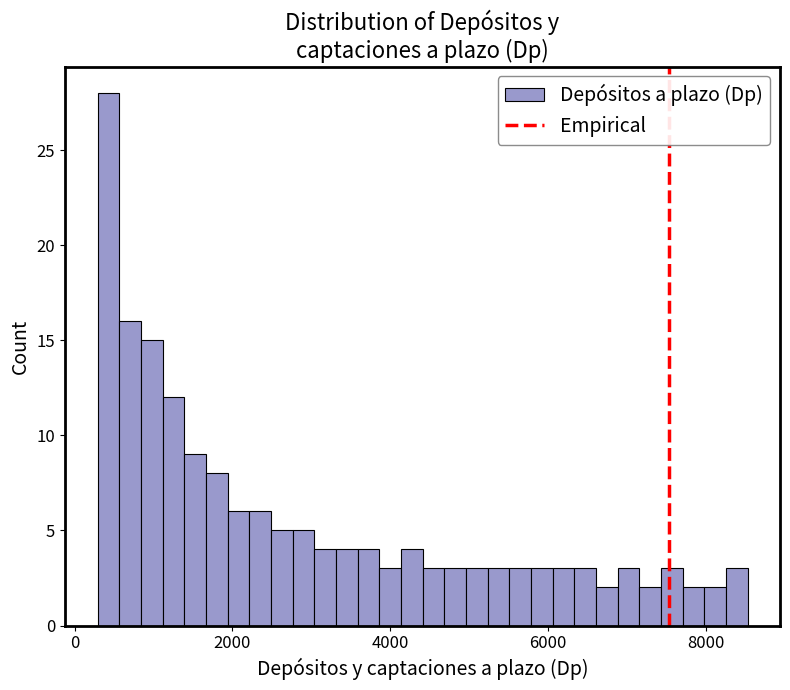

Read against the x-axis, roughly where is the centre of the tallest bar?

400